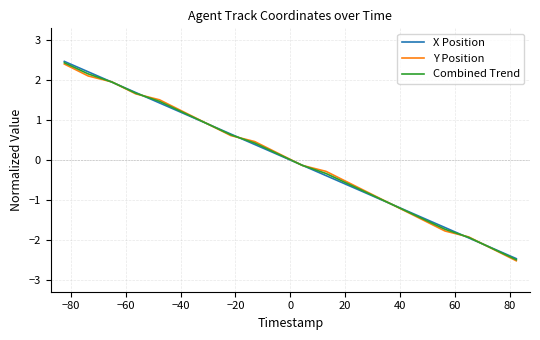

Which series has the largest range (max minus min)?

X Position